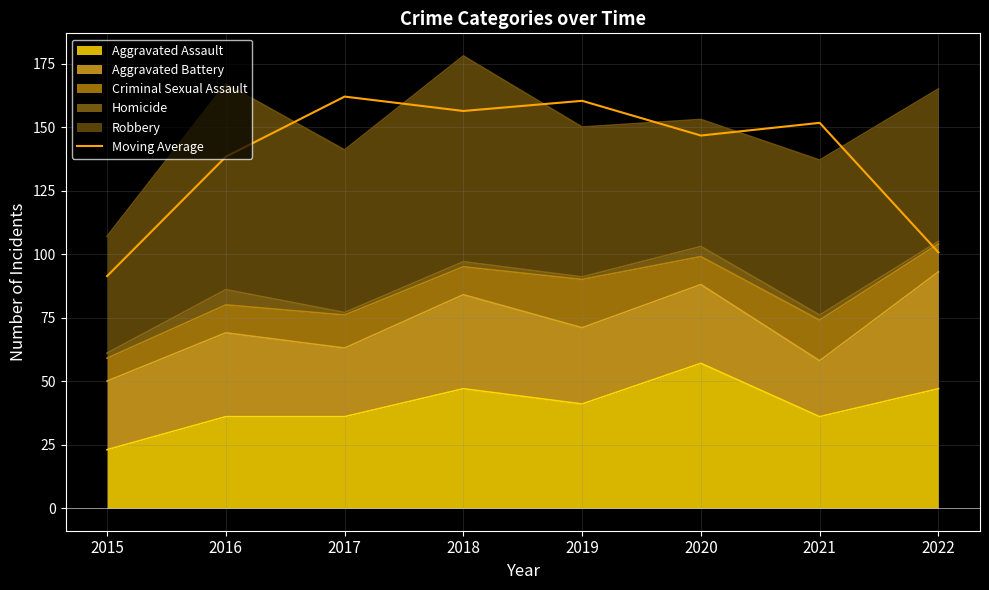

List the labels in order of value, smallest first.

2015, 2022, 2016, 2020, 2021, 2018, 2019, 2017